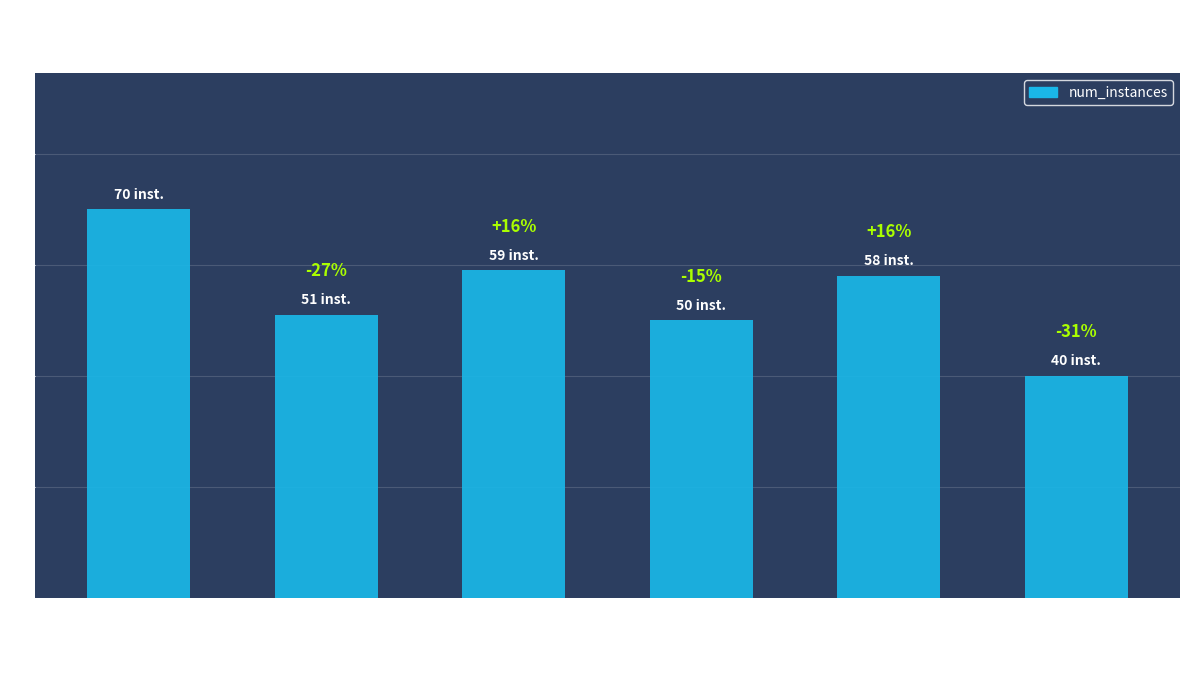

Where does the data first go above 58?

Solver 0